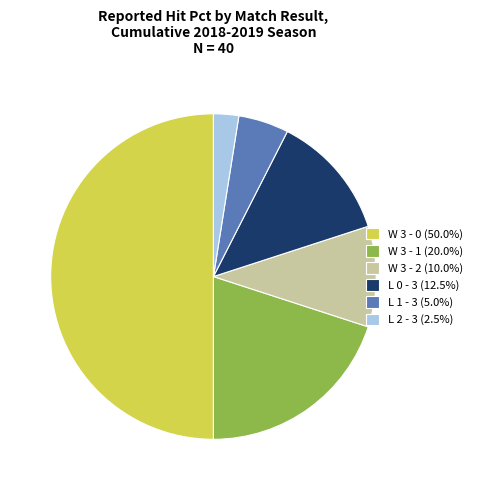

Is W 3 - 1 (20.0%) the majority of the pie?

No